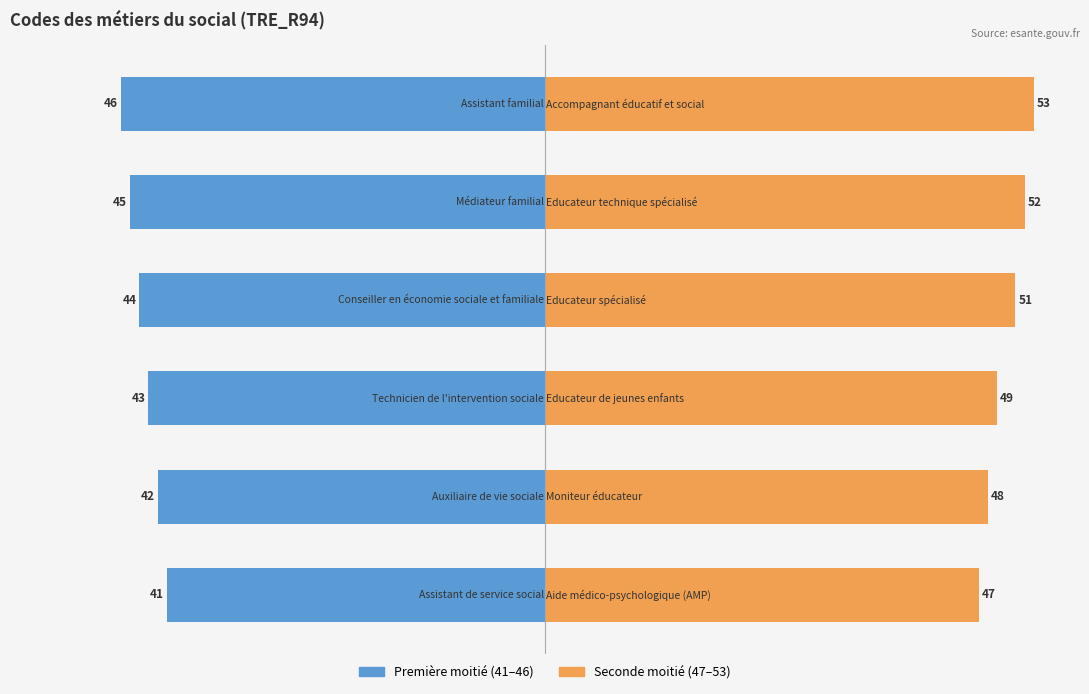

Does the chart contain stacked bars?

No